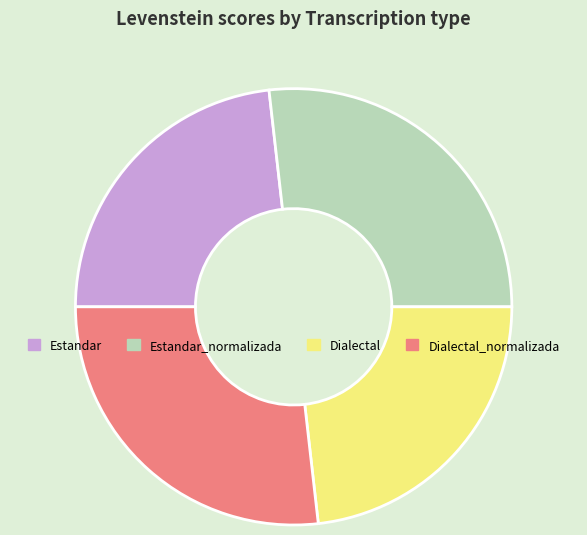

Does Dialectal account for over 50% of the chart?

No